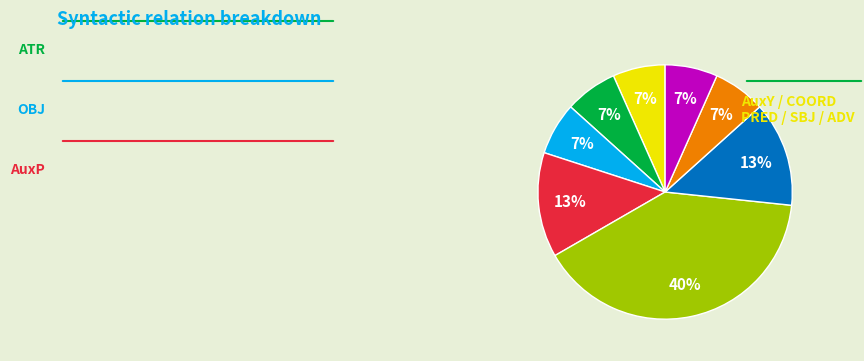

Is there any slice that represents more than half of the pie?

No